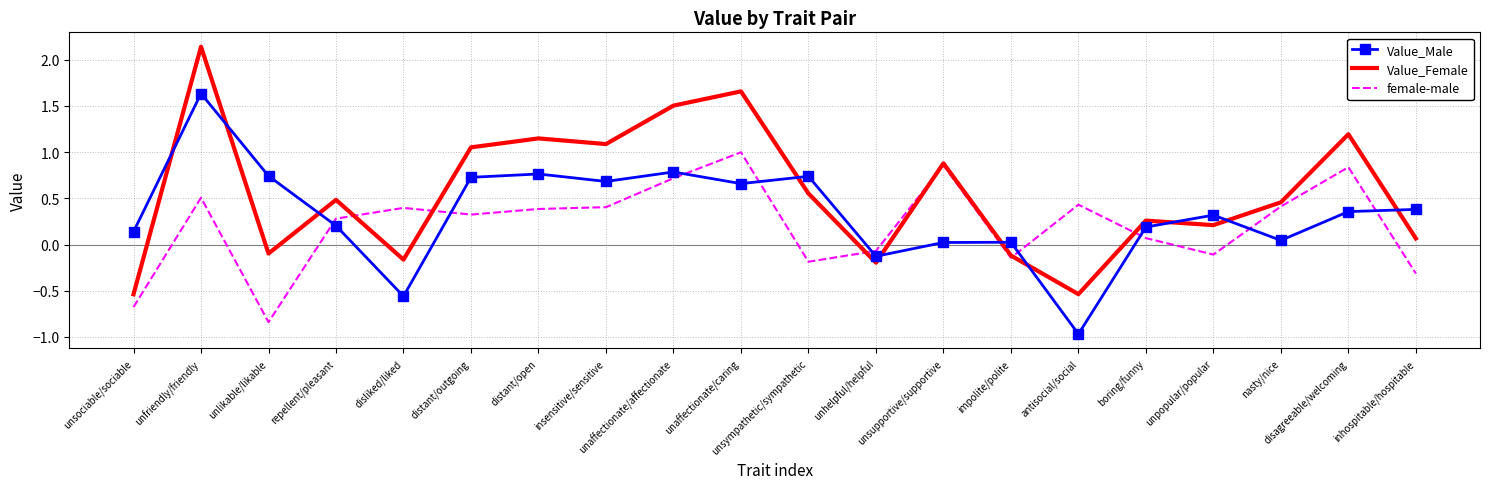

Between which two adjacent categories do Value_Male and female-male first intersect?

unlikable/likable and repellent/pleasant